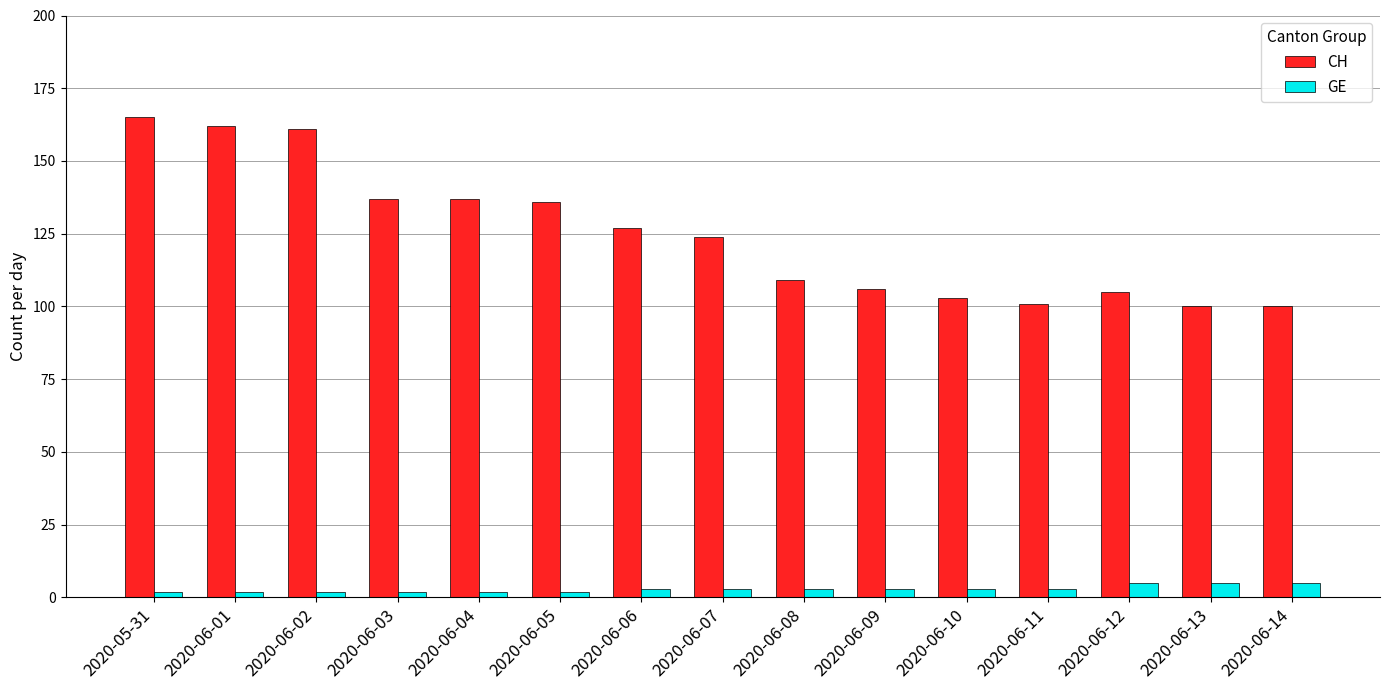

Which series has the largest total across all categories?

CH